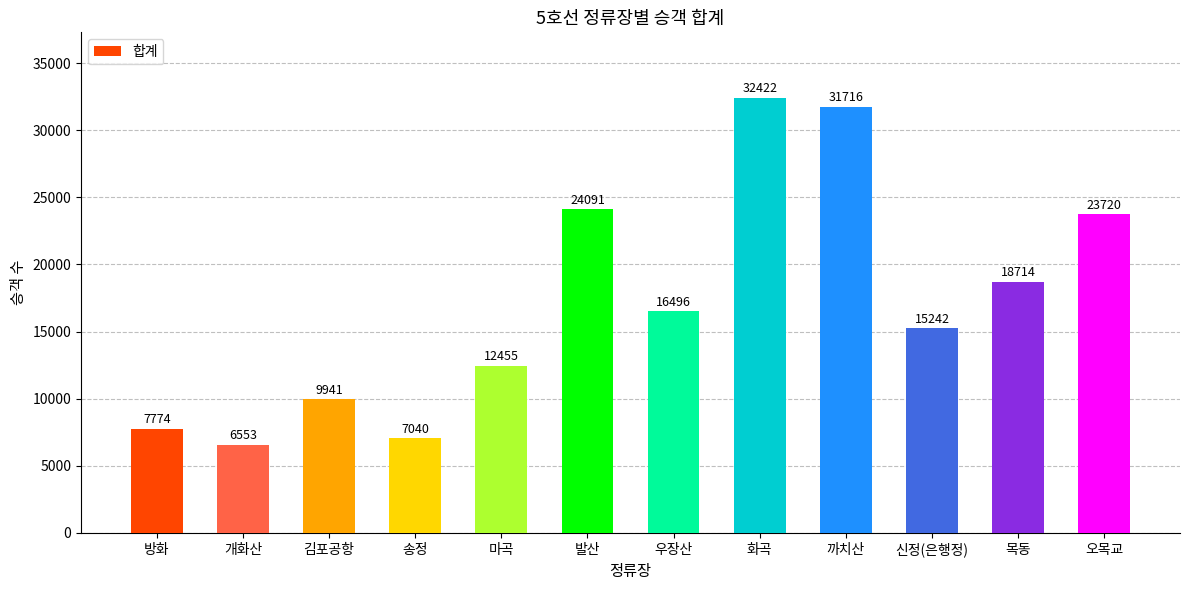

What value does the data have at 마곡, to the nearest 10?

12460